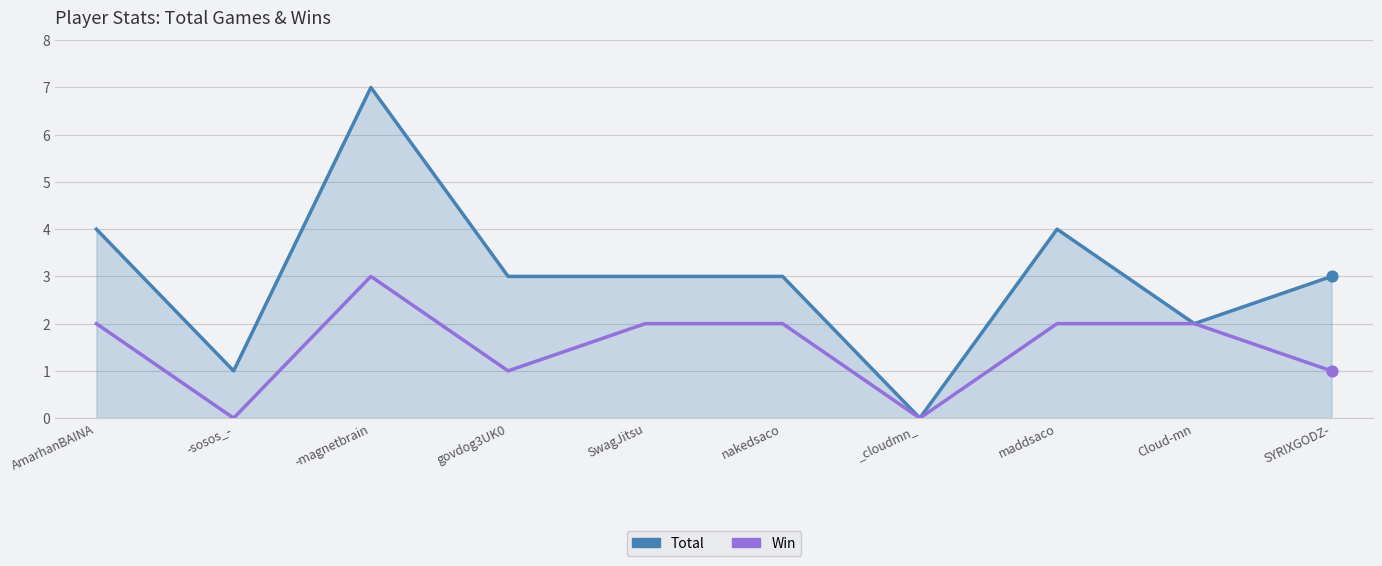

Which series has the largest total across all categories?

Total